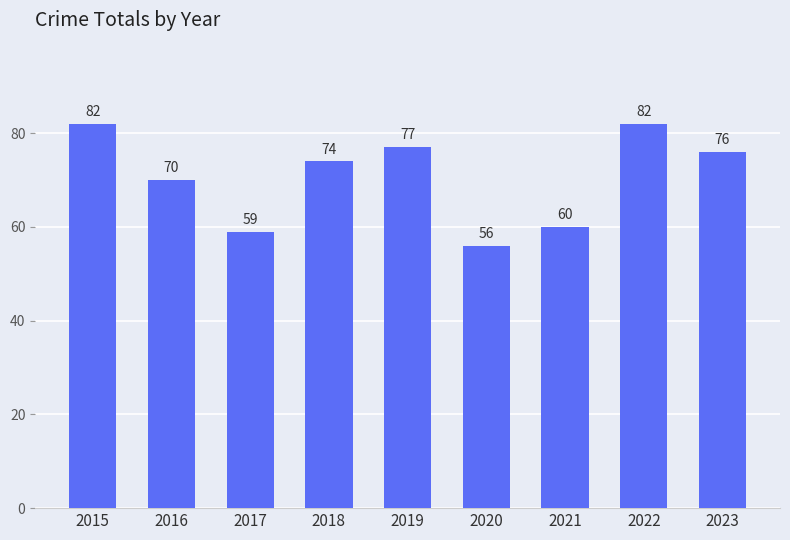

What is the smallest value displayed?

56